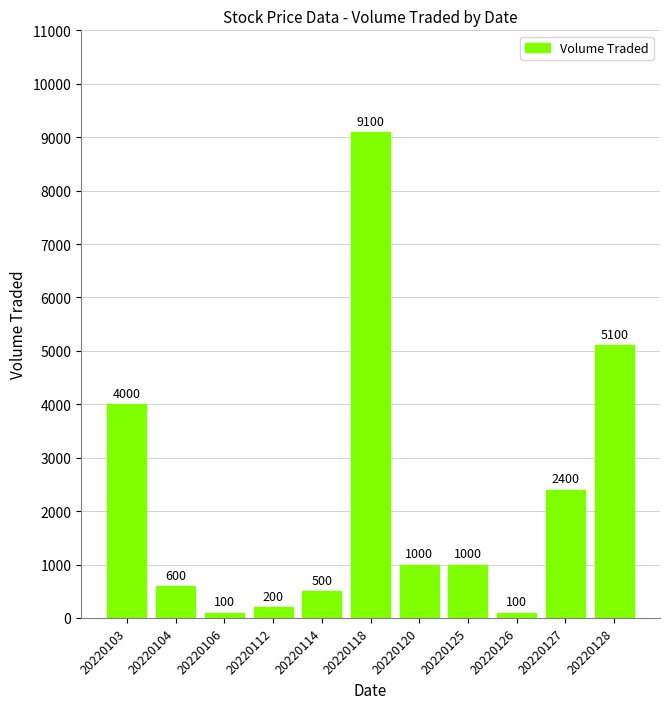

How many data points are less than 1000?

5